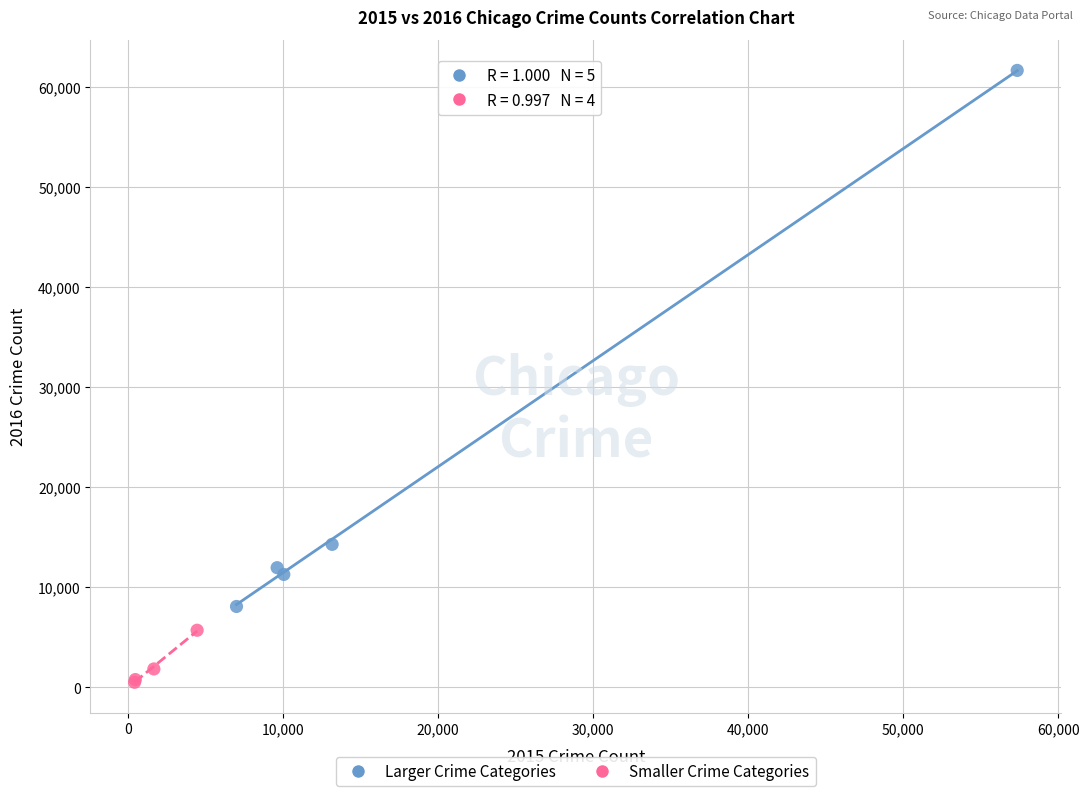

Which series has the widest spread of Y values?

Larger Crime Categories